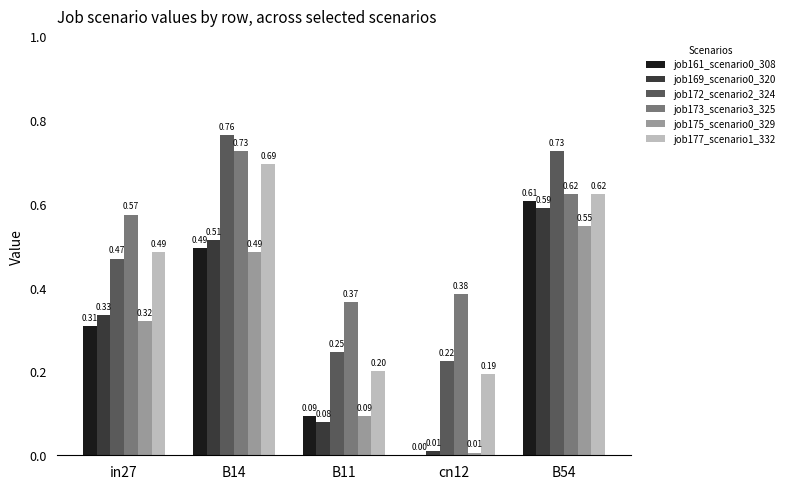

What is the sum of all job177_scenario1_332 values?

2.2